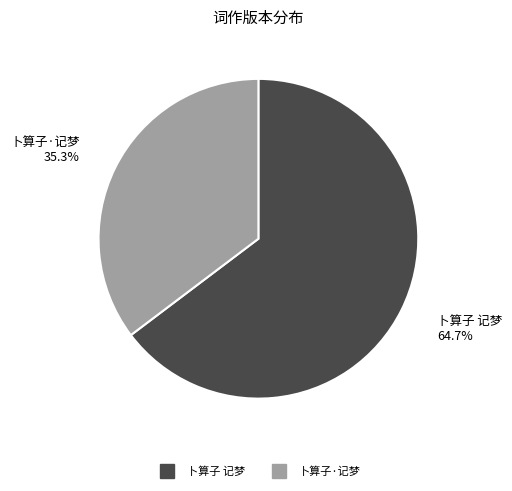

Approximately how many times larger is the value at 卜算子 记梦 compared to 卜算子·记梦?

1.8